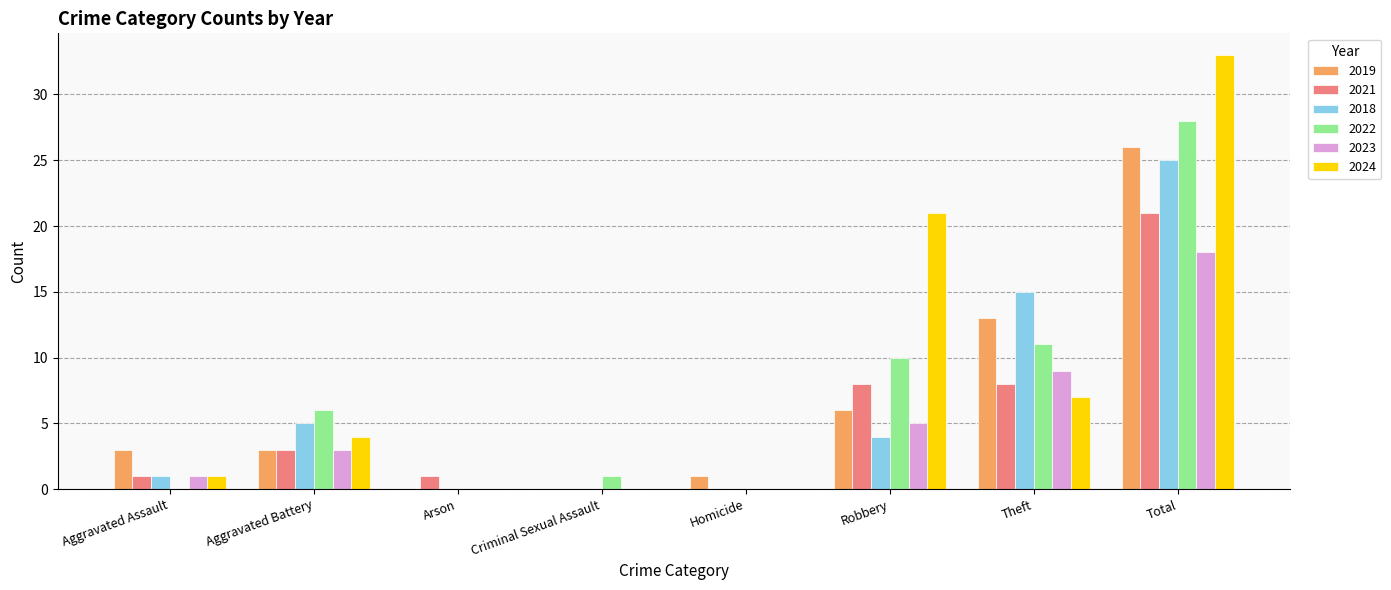

The value of 2019 at Arson is 0. True or false?

True